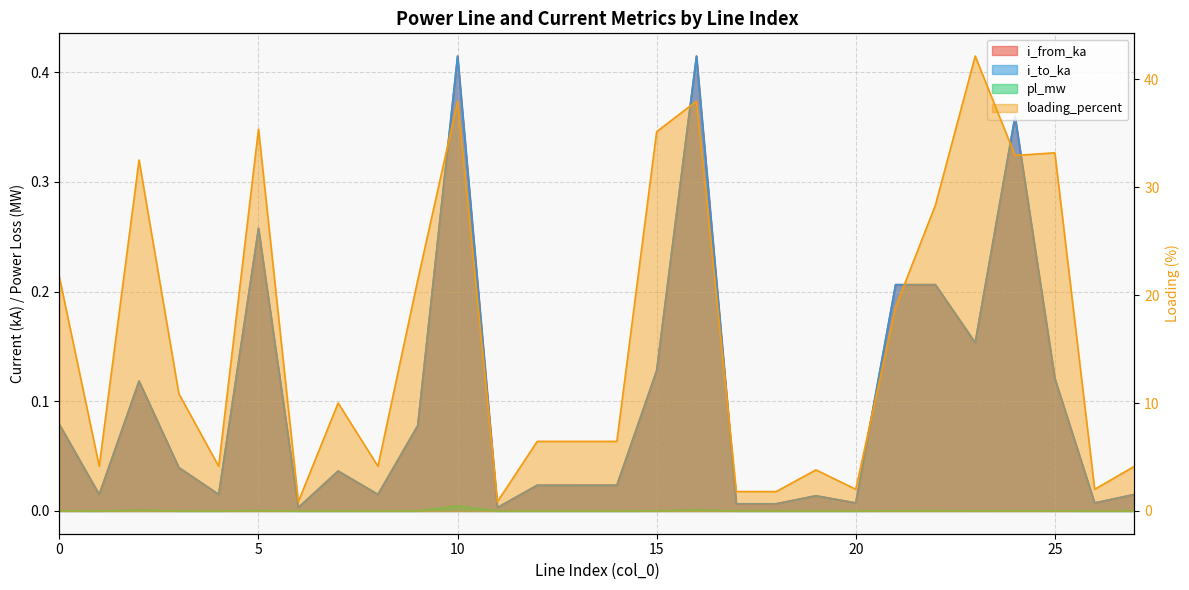

Which category has the highest value in the i_to_ka series?

16